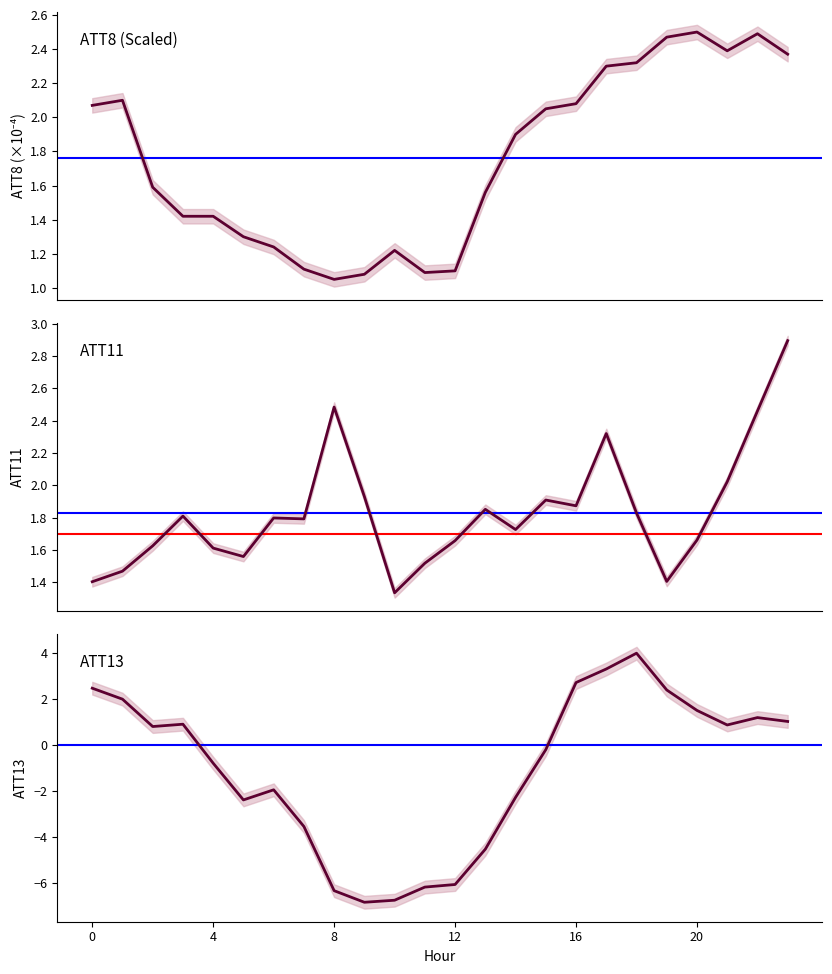

What is the sum of all ATT8 (scaled) values?

42.2